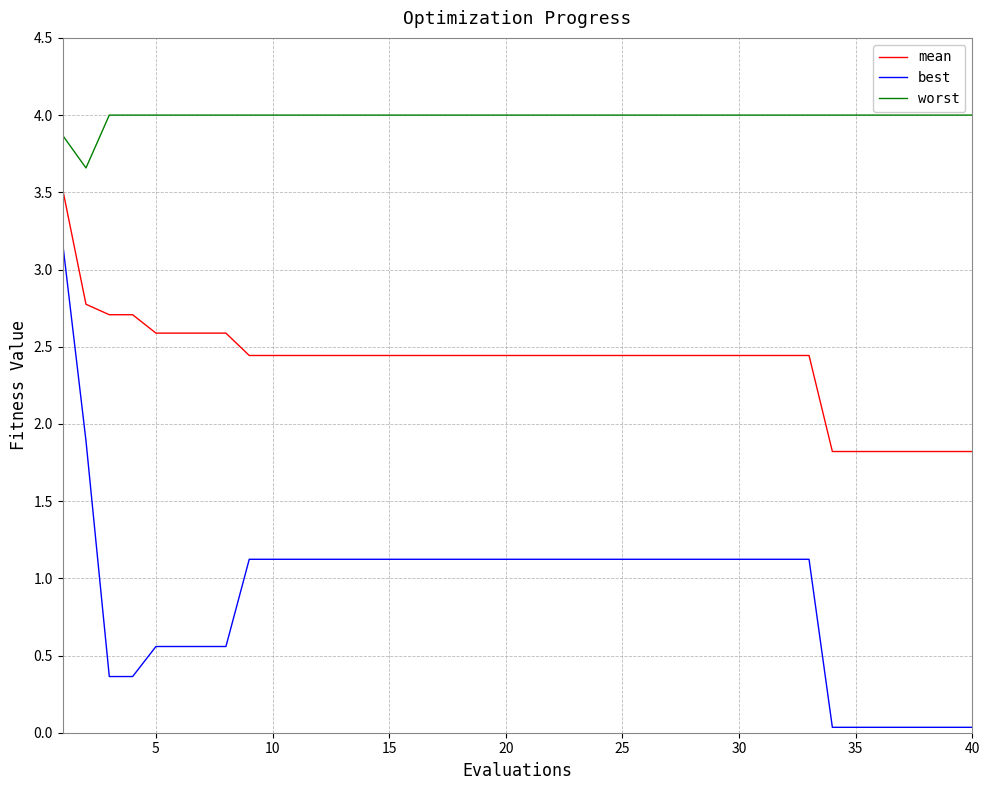

Rank the series by their average value, from lowest to highest.

best, mean, worst